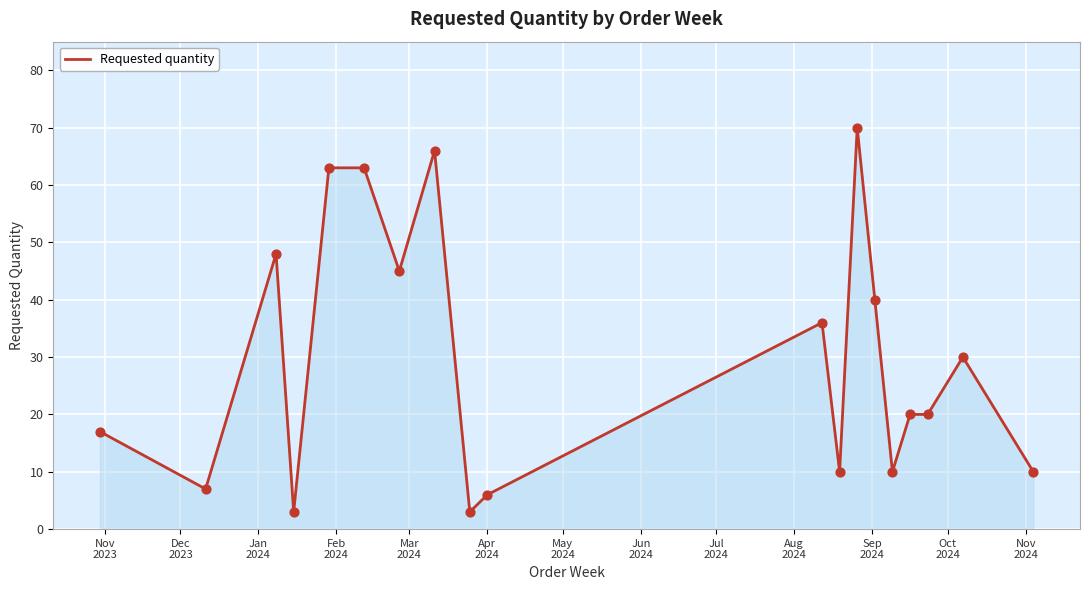

What is the minimum value shown in the chart?

3